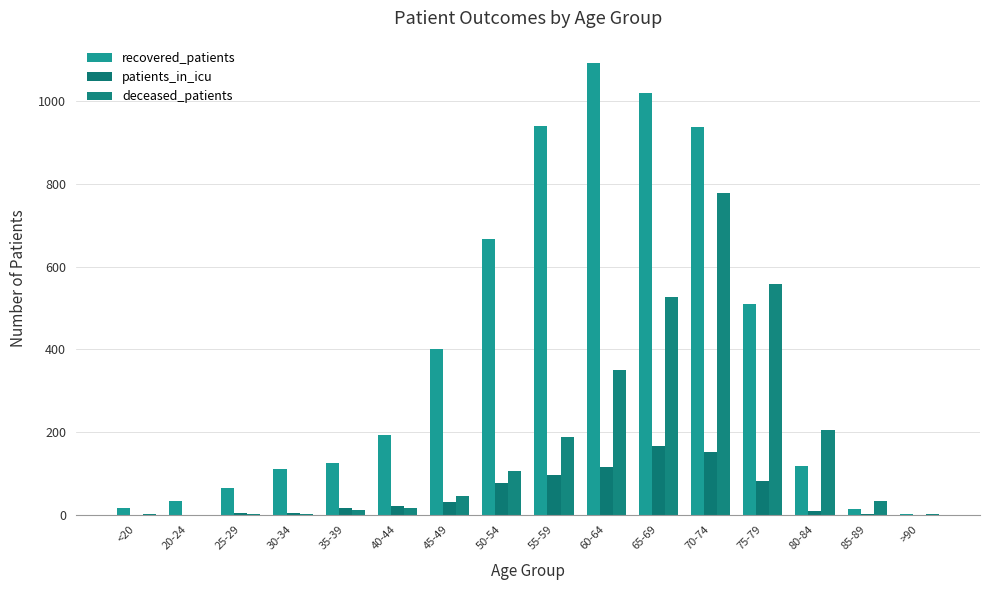

Which series has the largest total across all categories?

recovered_patients